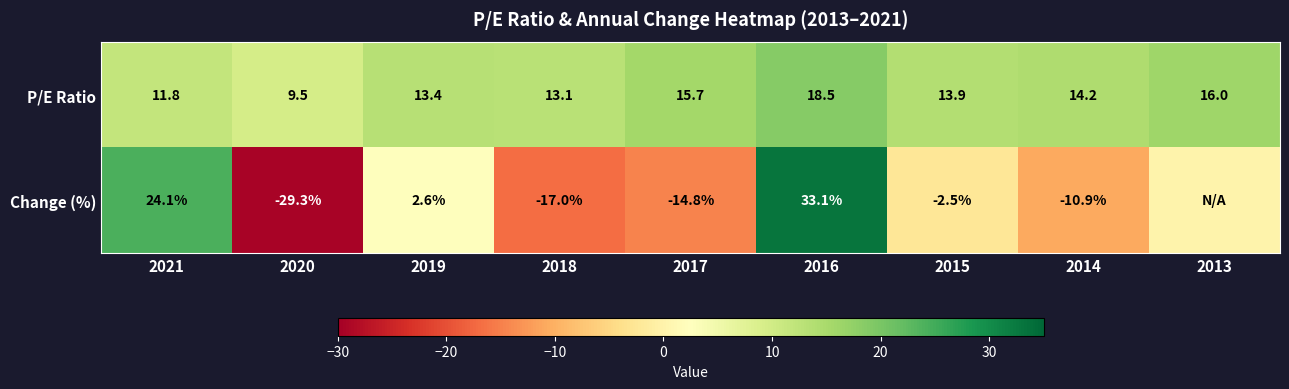

List the labels in order of P/E Ratio value, largest first.

2016, 2013, 2017, 2014, 2015, 2019, 2018, 2021, 2020